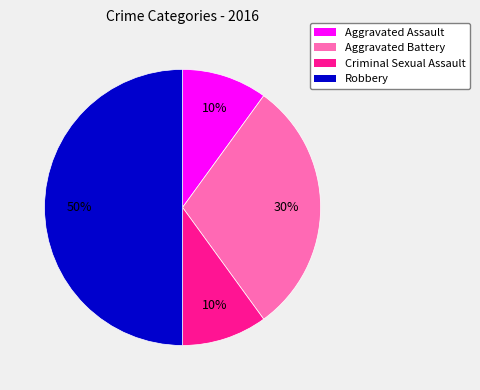

To the nearest percent, what is the average slice percentage?

25%